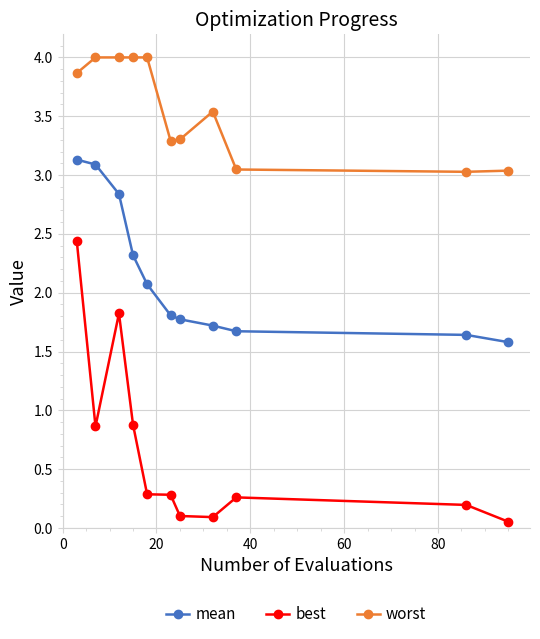

What is the average value of the mean series?

2.1